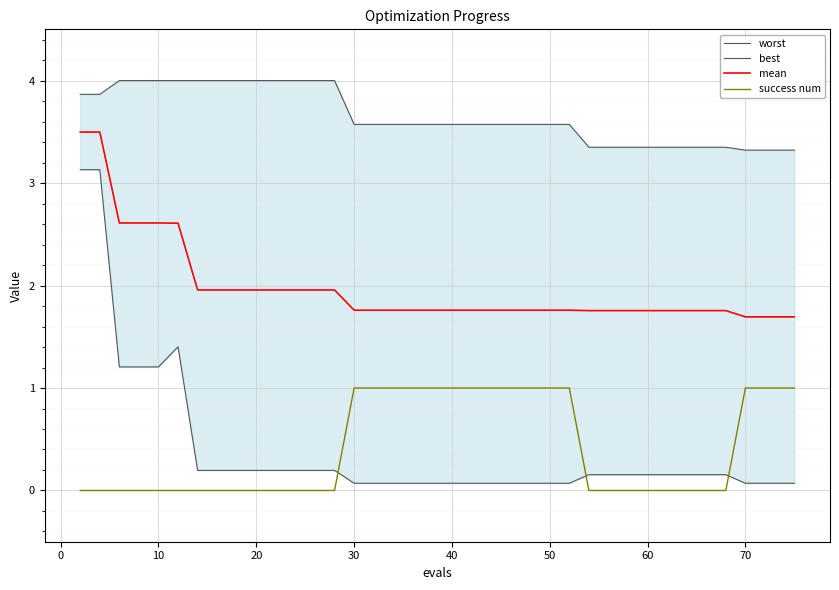

Is it true that mean equals 2.3 at 30?

False